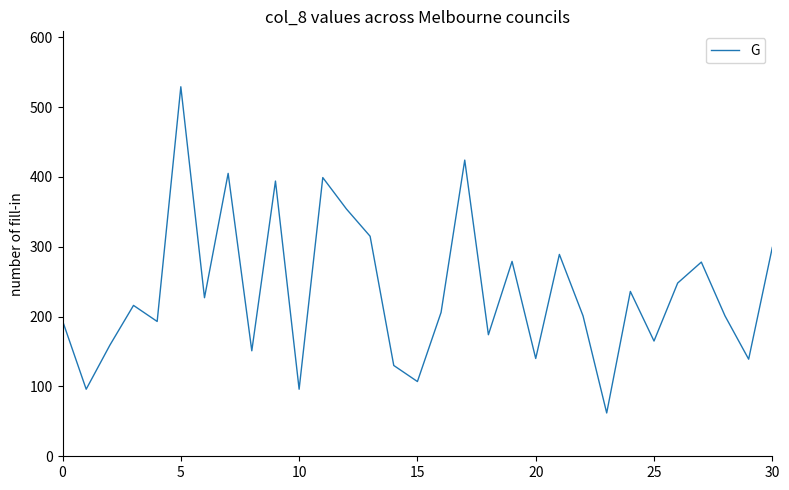

What is the minimum value shown in the chart?

62